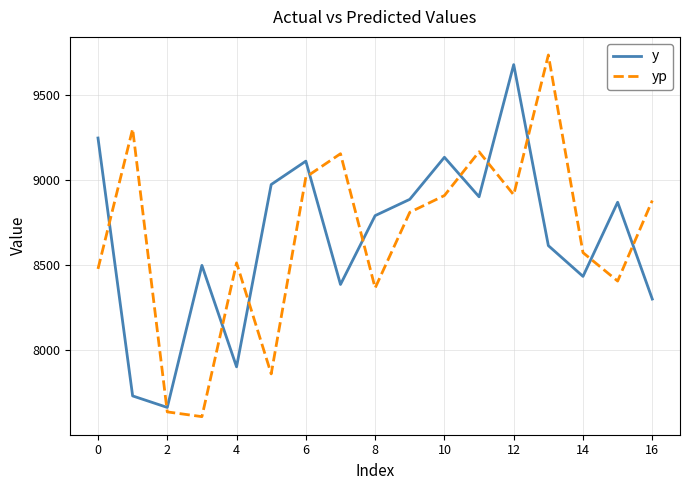

True or false: y has more than 2 interior local peaks.

True